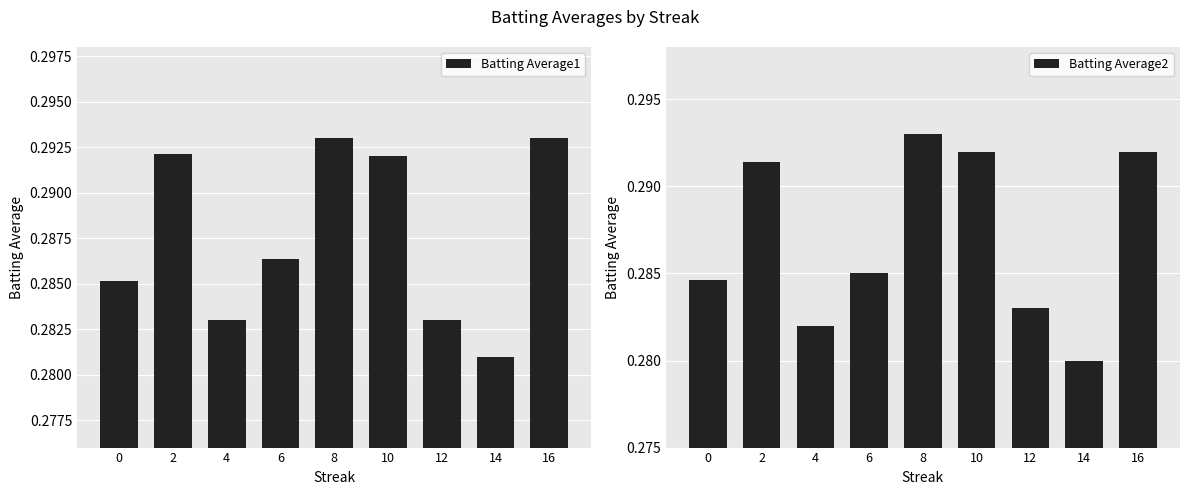

Reading left to right, list all the values displayed in this chart.

Batting Average1: 0=0.3	2=0.3	4=0.3	6=0.3	8=0.3	10=0.3	12=0.3	14=0.3	16=0.3
Batting Average2: 0=0.3	2=0.3	4=0.3	6=0.3	8=0.3	10=0.3	12=0.3	14=0.3	16=0.3